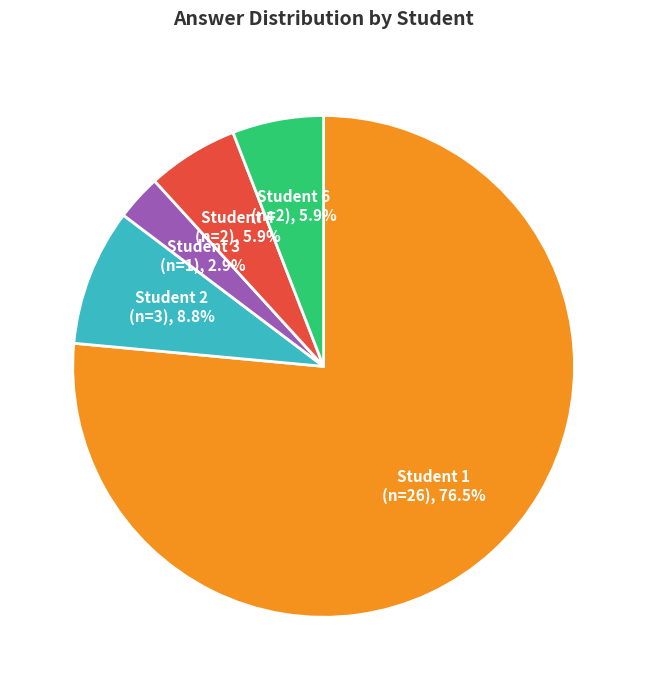

Do Student 3 and Student 2 together represent more than half of the pie?

No